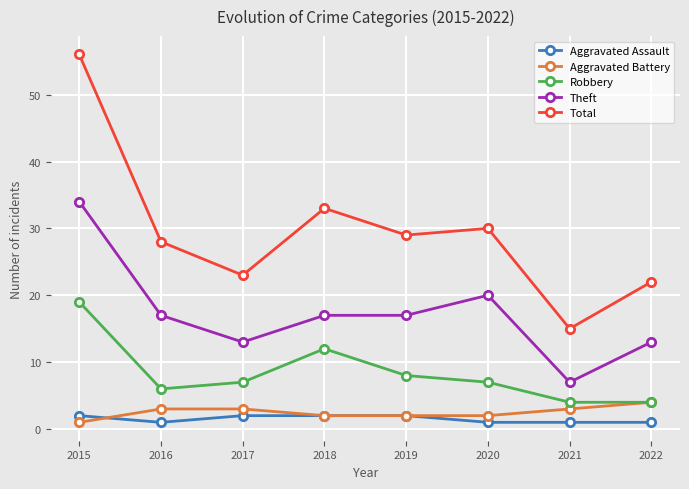

Where is Total nearest to the value 35?

2018